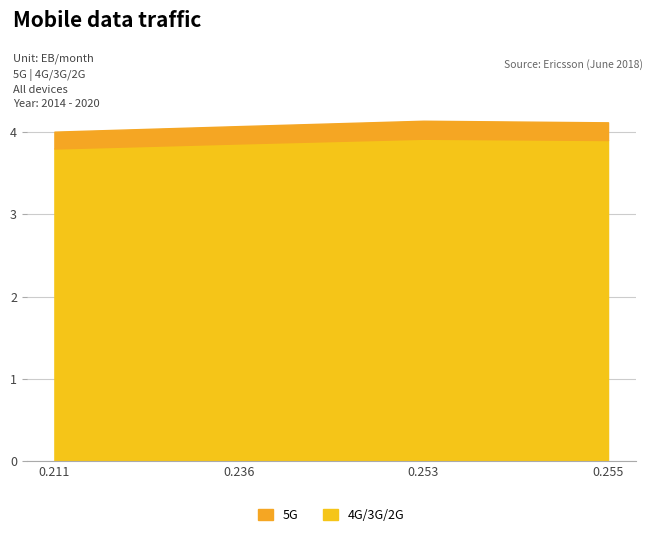

What is the sum of all 4G/3G/2G values?

15.5